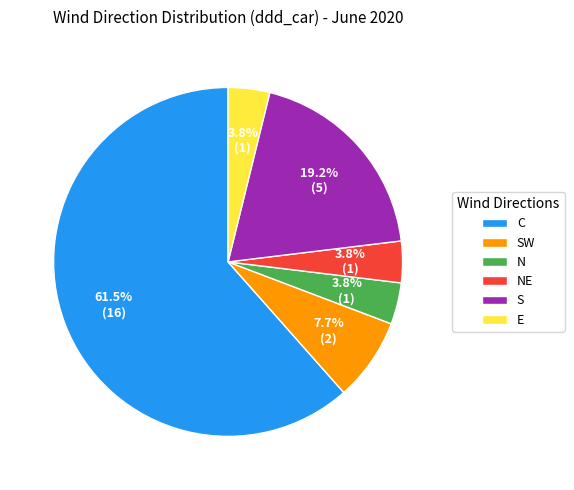

Combined, do E and SW account for over 50%?

No